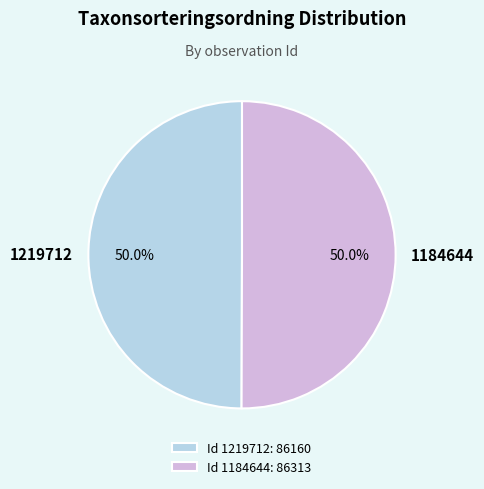

Approximately how many times larger is the value at 1219712 compared to 1184644?

1.0